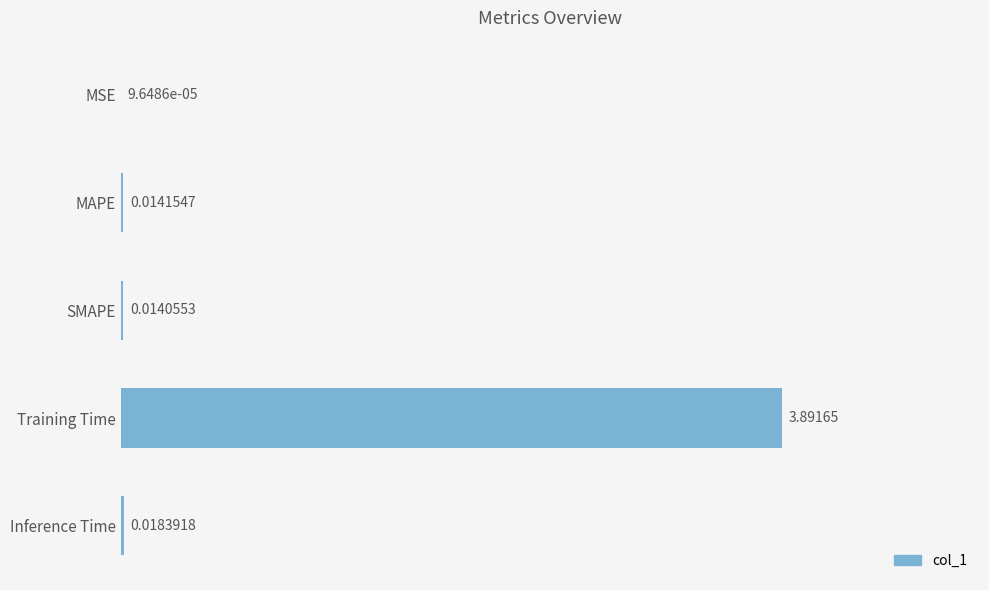

Between Inference Time and MAPE, which is larger?

Inference Time